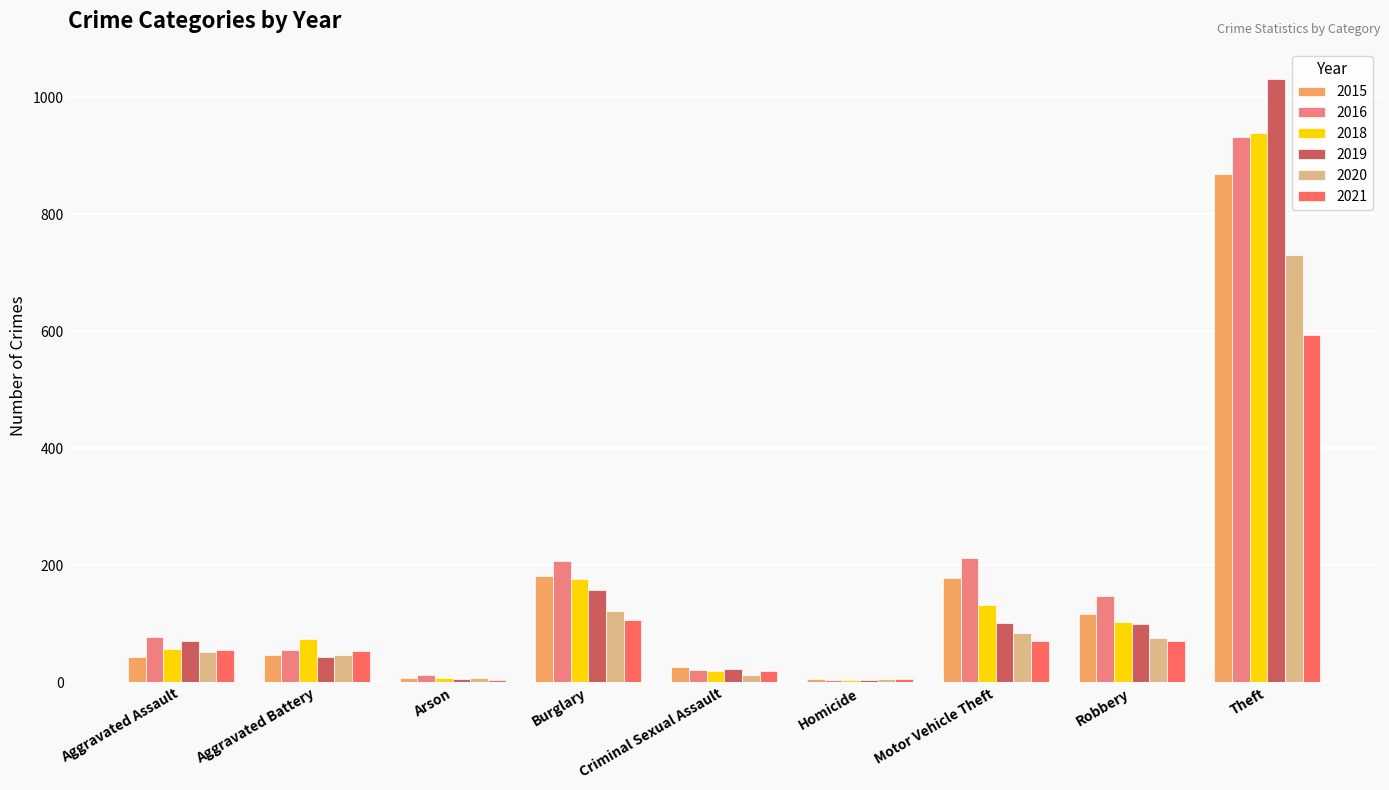

Is it true that 2018 equals 132 at Motor Vehicle Theft?

True